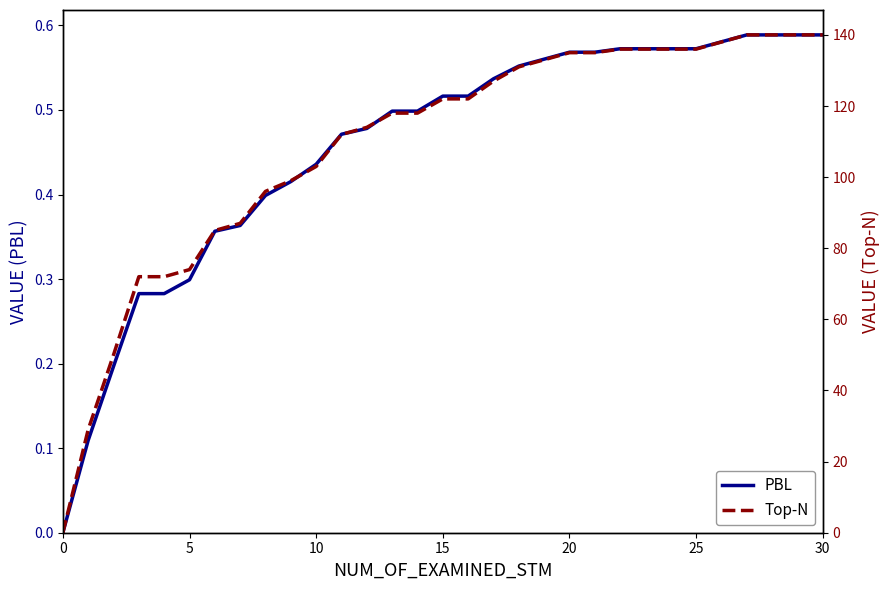

The PBL series shows 0.1 at 9. True or false?

False